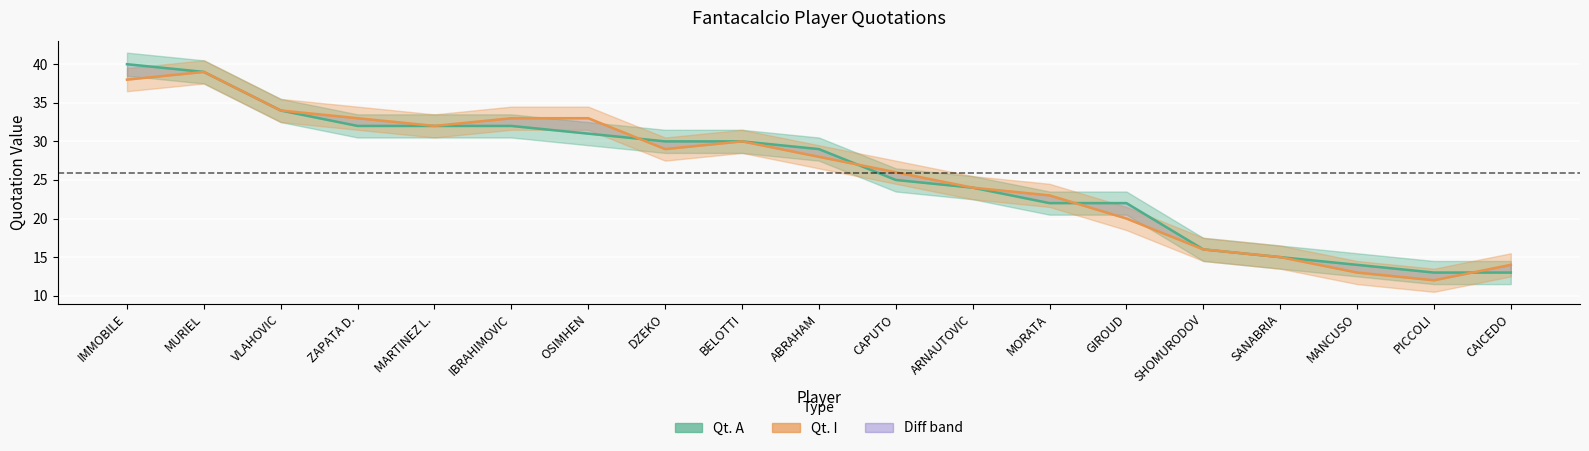

Is it true that Qt. A equals 29 at ABRAHAM?

True